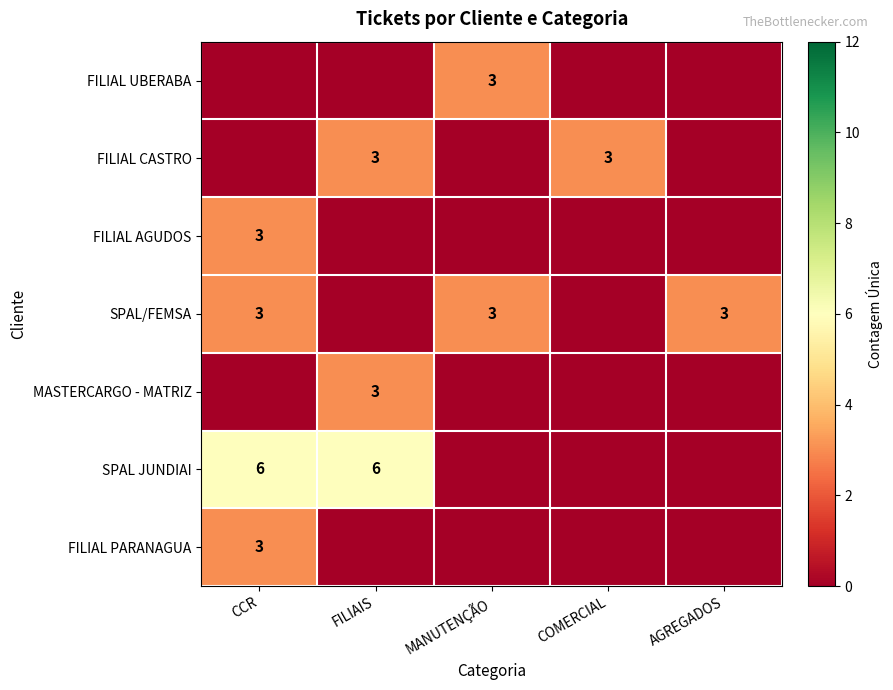

What is the difference between the highest and lowest values at COMERCIAL?

3